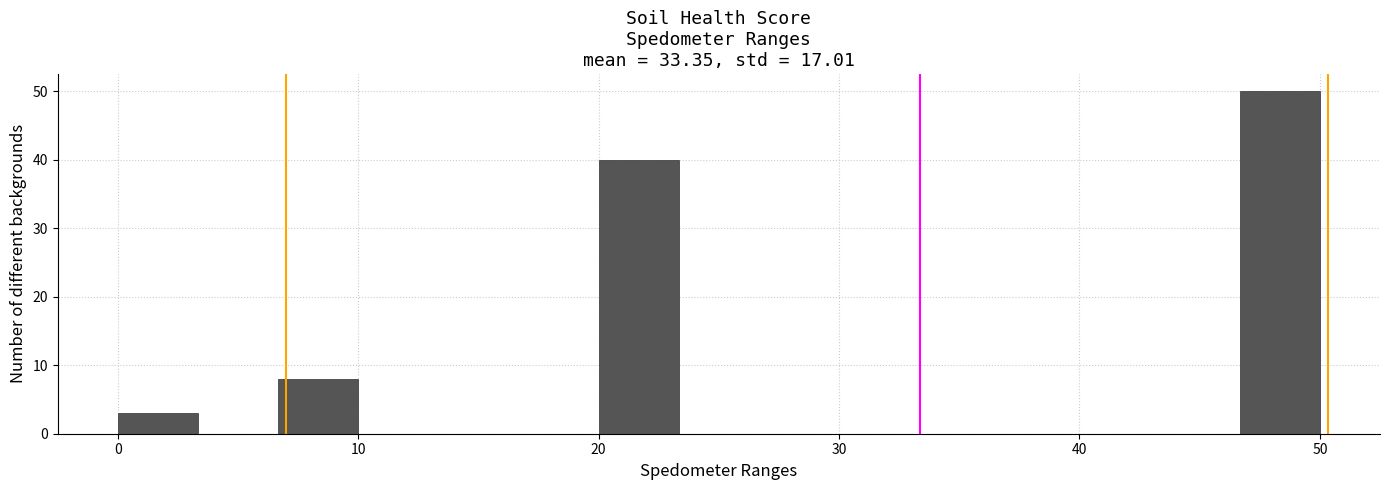

Around what value on the x-axis is the tallest bar? Give the approximate position of its centre, as read against the axis.

48